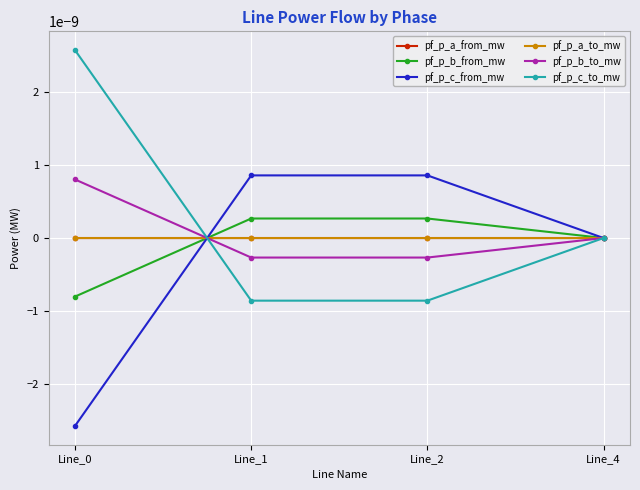

How many lines are shown in the chart?

6